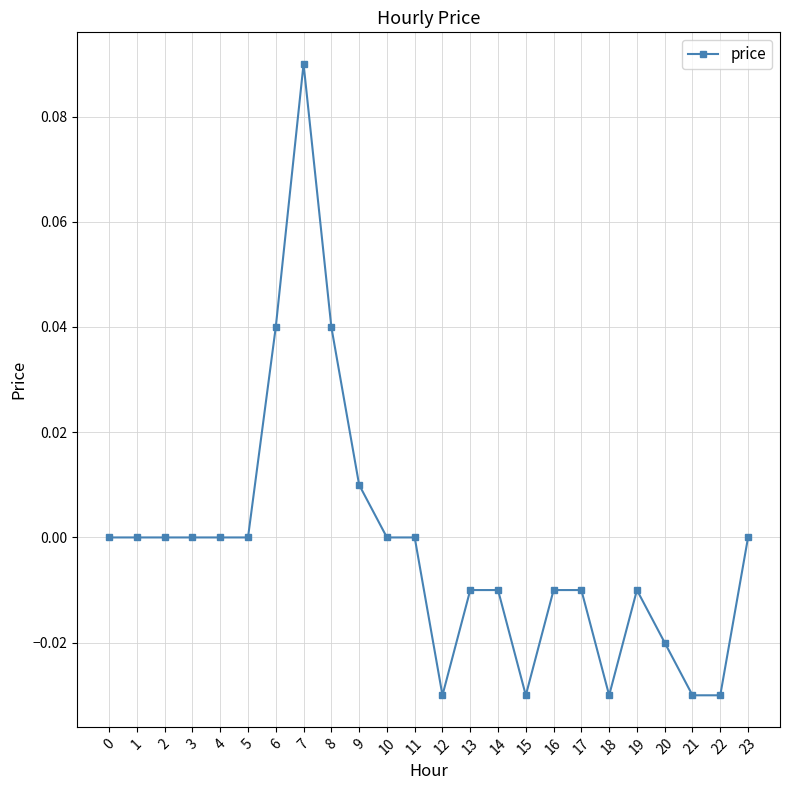

How many distinct data groups are displayed?

1